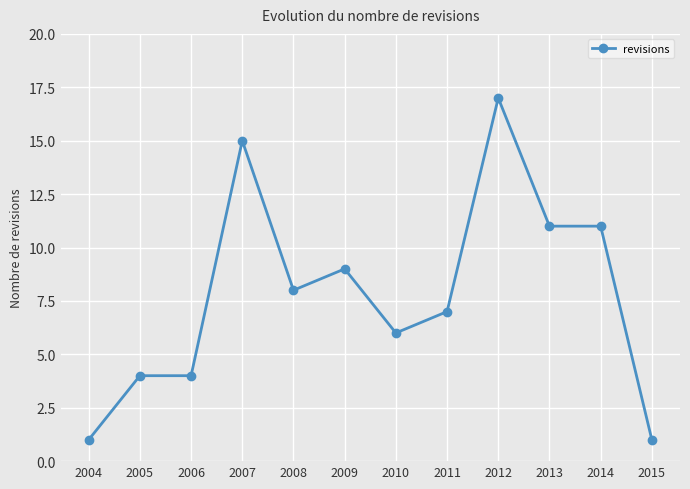

How many data points are less than 8?

6